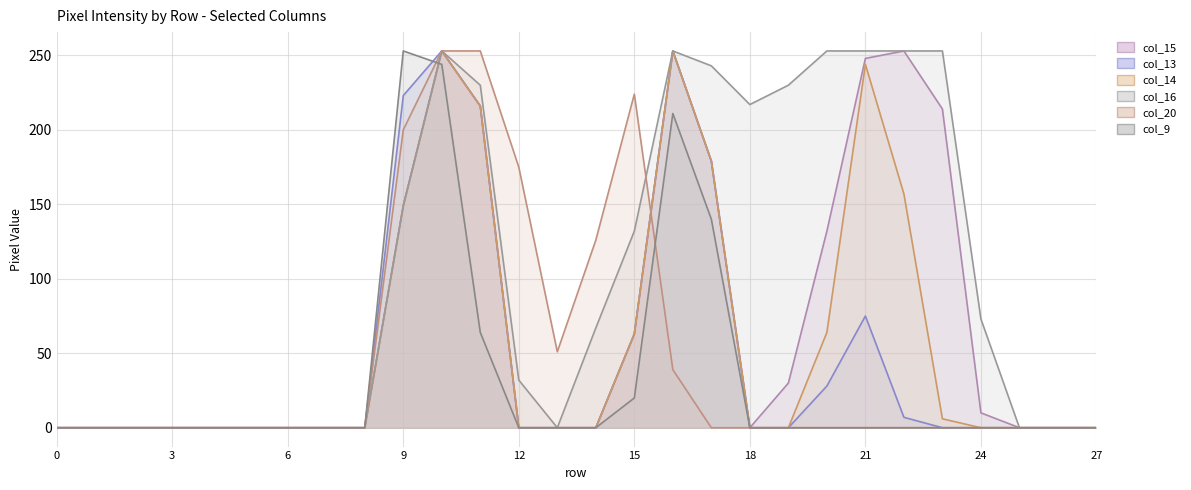

What is the difference between the maximum and second lowest values in the col_15 series?

253